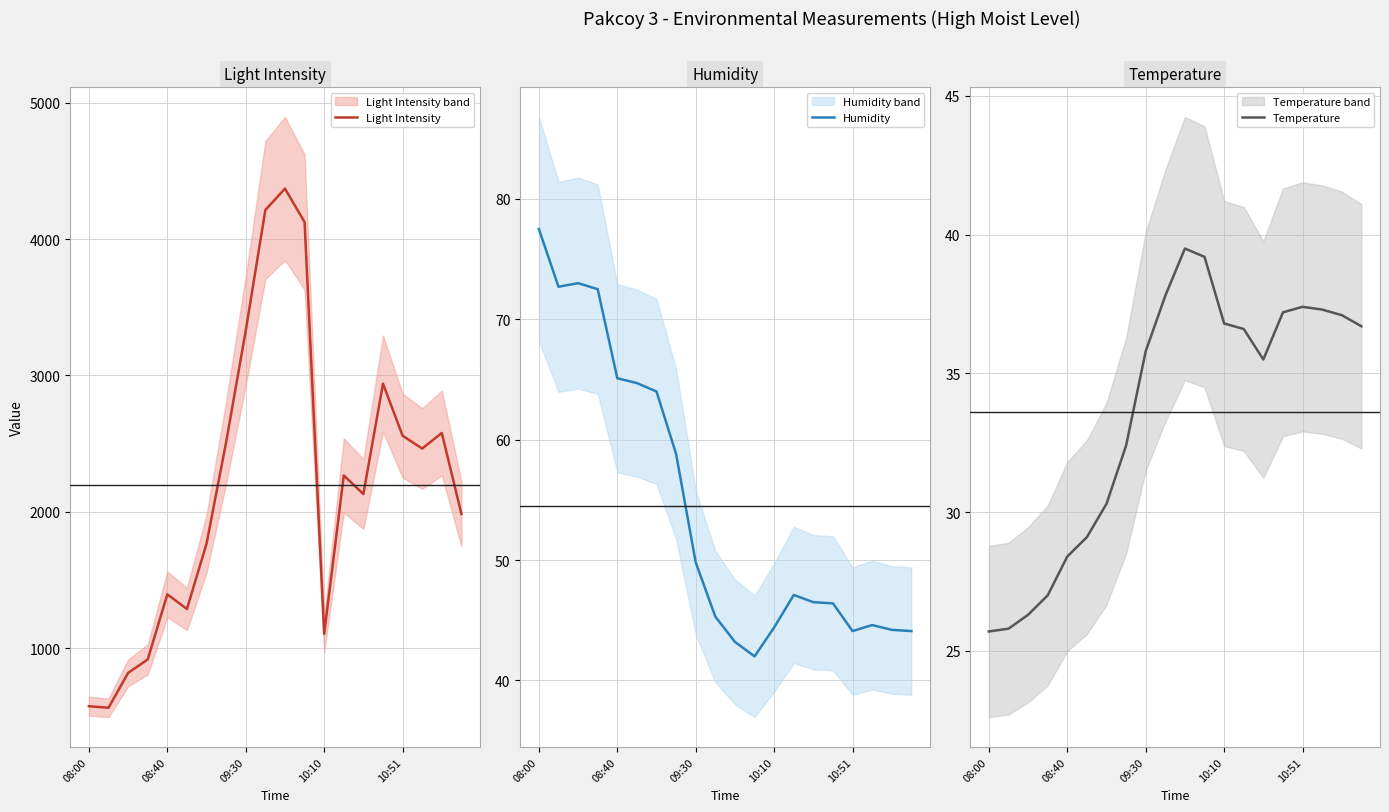

How many lines are shown in the chart?

3